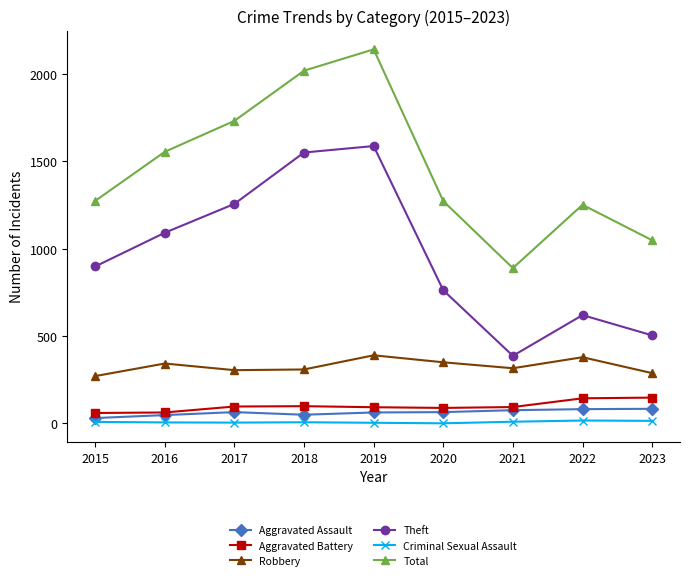

True or false: Criminal Sexual Assault and Theft intersect in this chart.

False